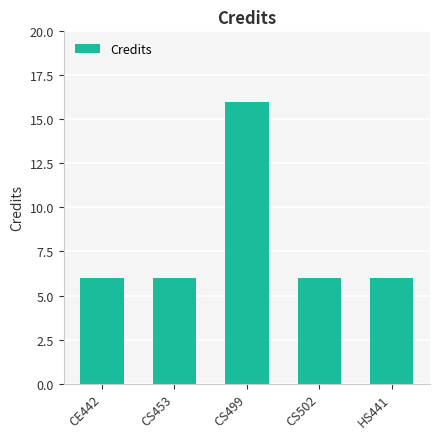

Count the values in the range 6 to 7.

4